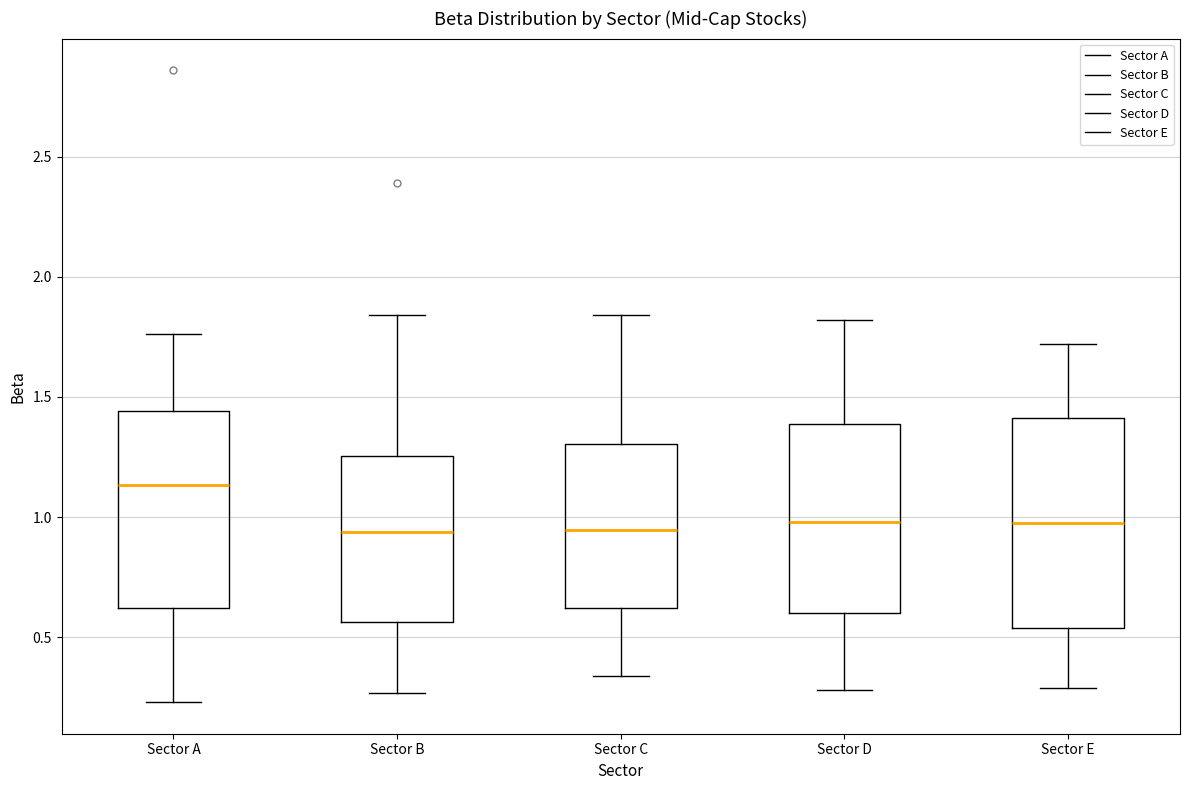

Which box's median line is the highest?

Sector A